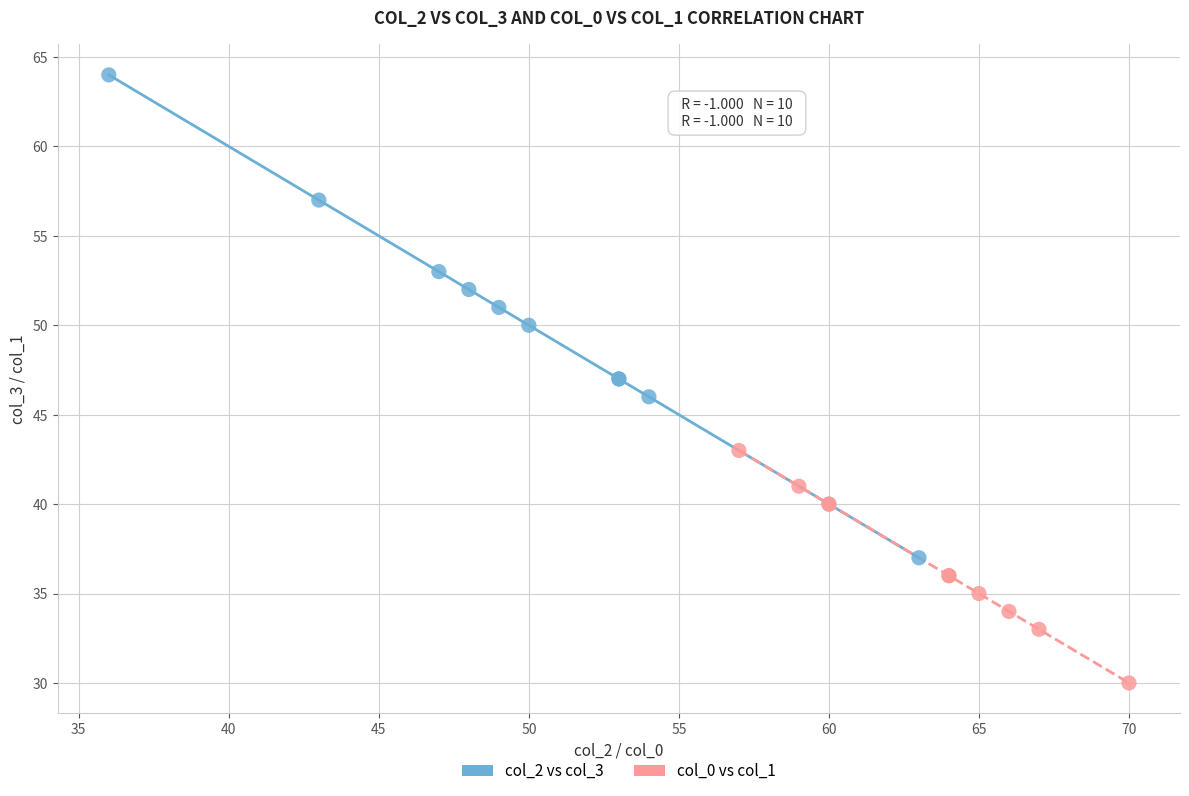

Which series has the largest Y range (max minus min)?

col_2 vs col_3